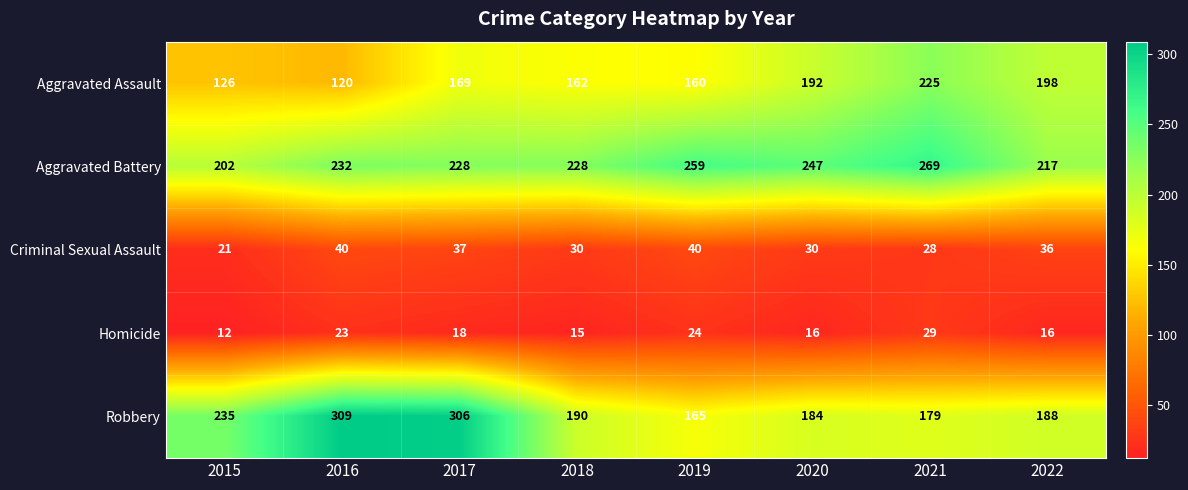

How many categories are shown in the chart?

8